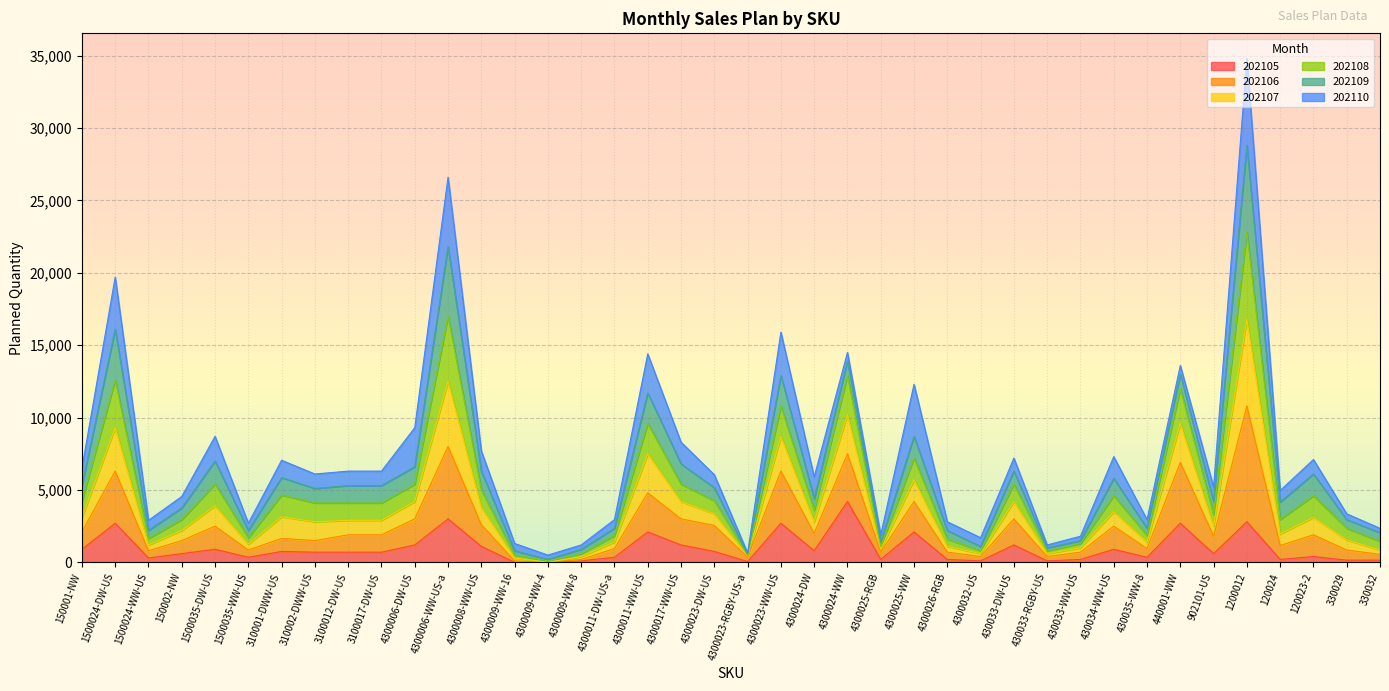

What is the maximum value for 202105?

4200